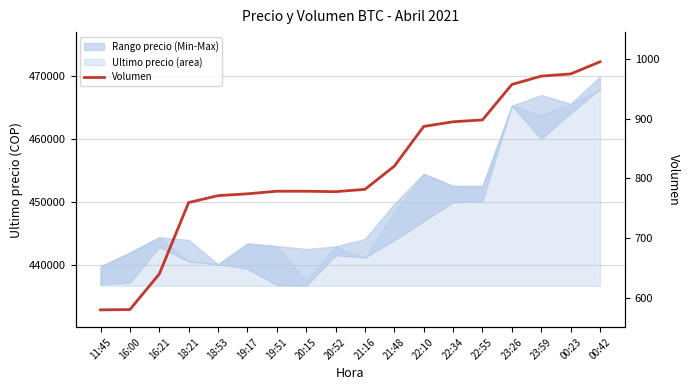

Rank the categories by value from lowest to highest.

11:45, 16:00, 16:21, 18:21, 18:53, 19:17, 20:52, 20:15, 19:51, 21:16, 21:48, 22:10, 22:34, 22:55, 23:26, 23:59, 00:23, 00:42